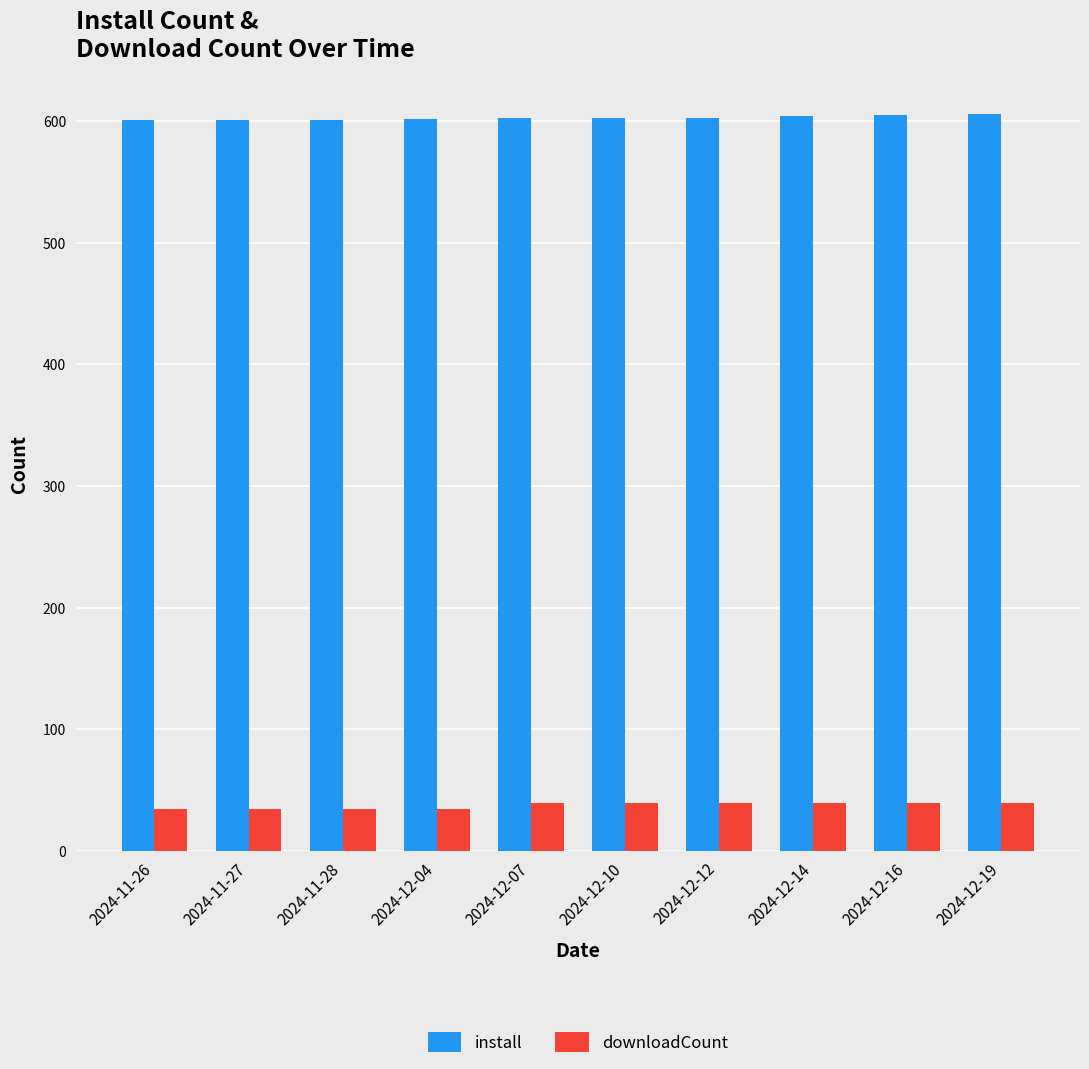

How many groups of bars are there?

10